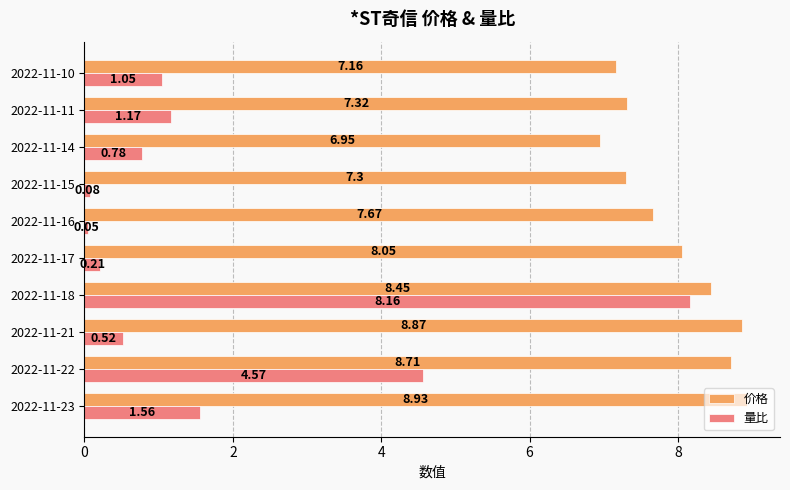

At how many categories does at least one series exceed 5?

10